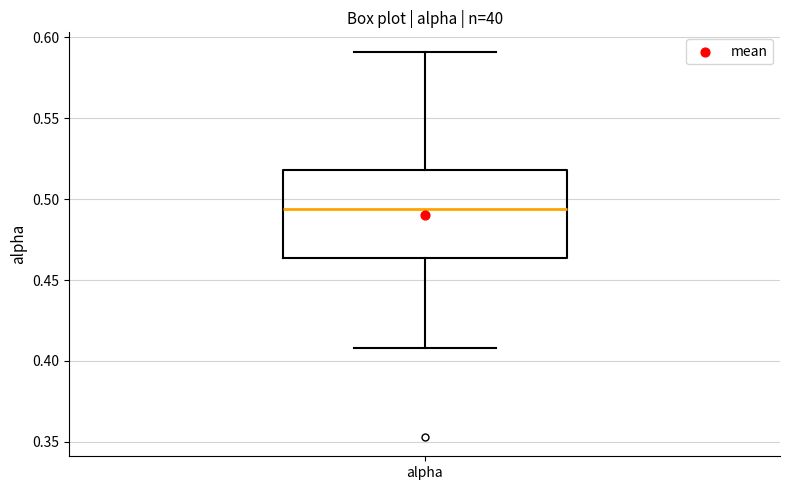

Read this box plot against the y-axis: the position of the median line, the range covered by the box, and the ends of both whiskers. The values are not printed on the chart, so give them approximately, as read against the axis.

median 0.495, box 0.465 to 0.520, whiskers 0.410 to 0.590